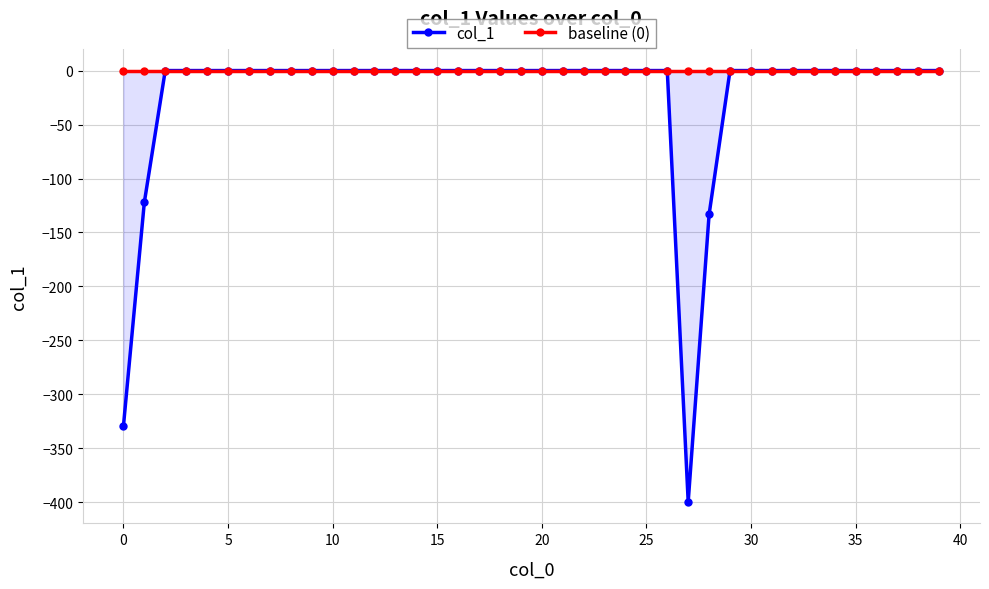

Rank the series at 35 from lowest to highest value.

col_1, baseline (0)